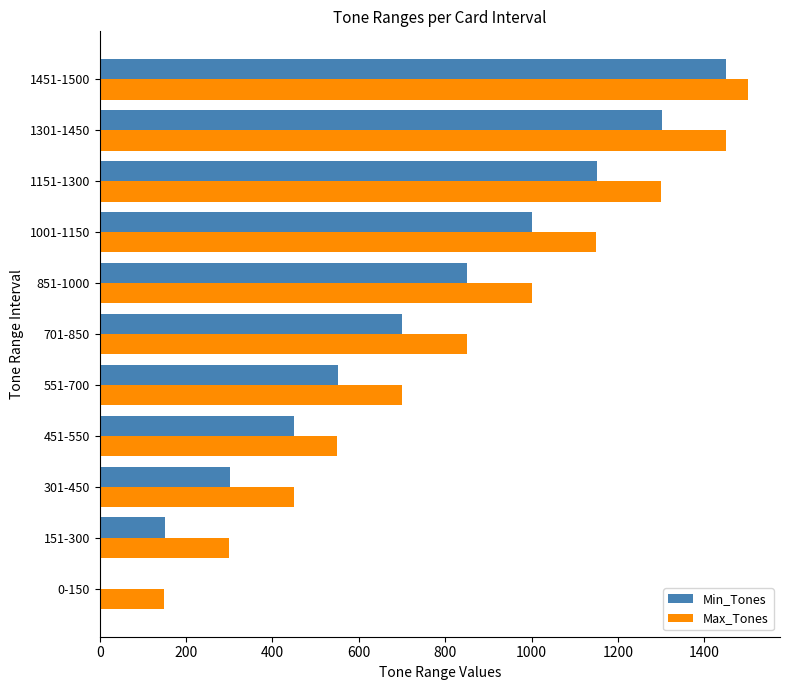

At which category is the sum across all series the highest?

1451-1500